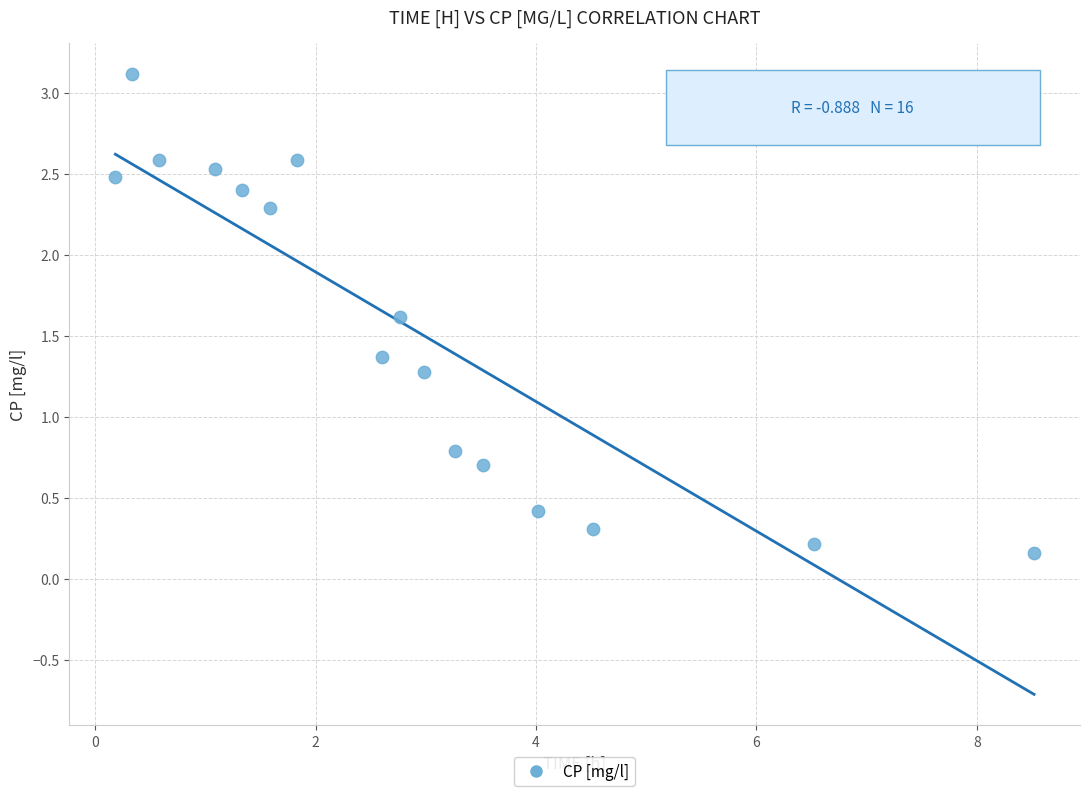

What Y value in the scatter plot is closest to 1?

0.8